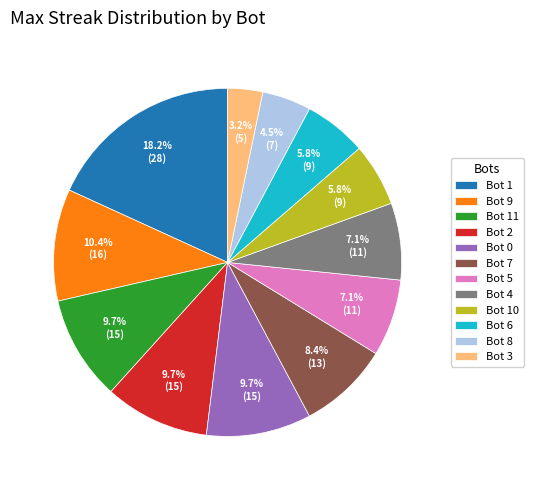

Is it true that Bot 11 is 10% of the pie?

True